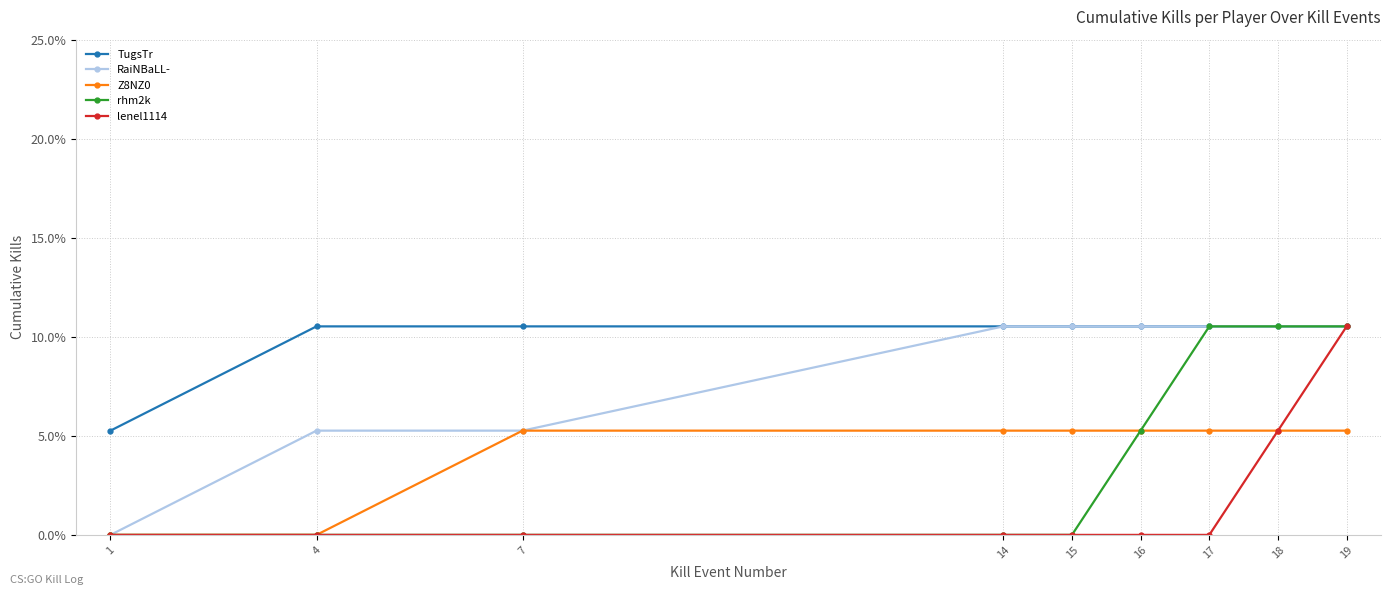

What is the value of the RaiNBaLL- point at the 7th from the left?

0.1